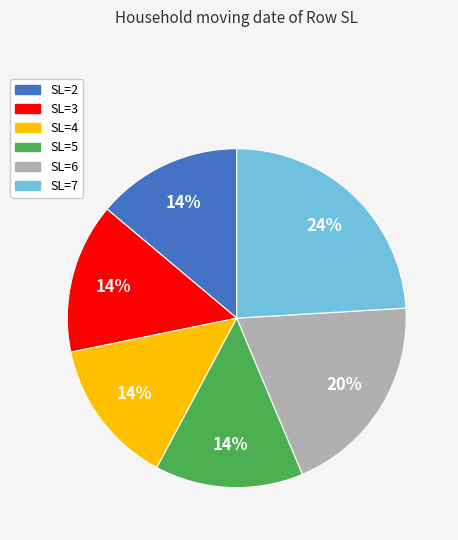

To the nearest percent, what is the combined percentage of SL=4 and SL=7?

38%